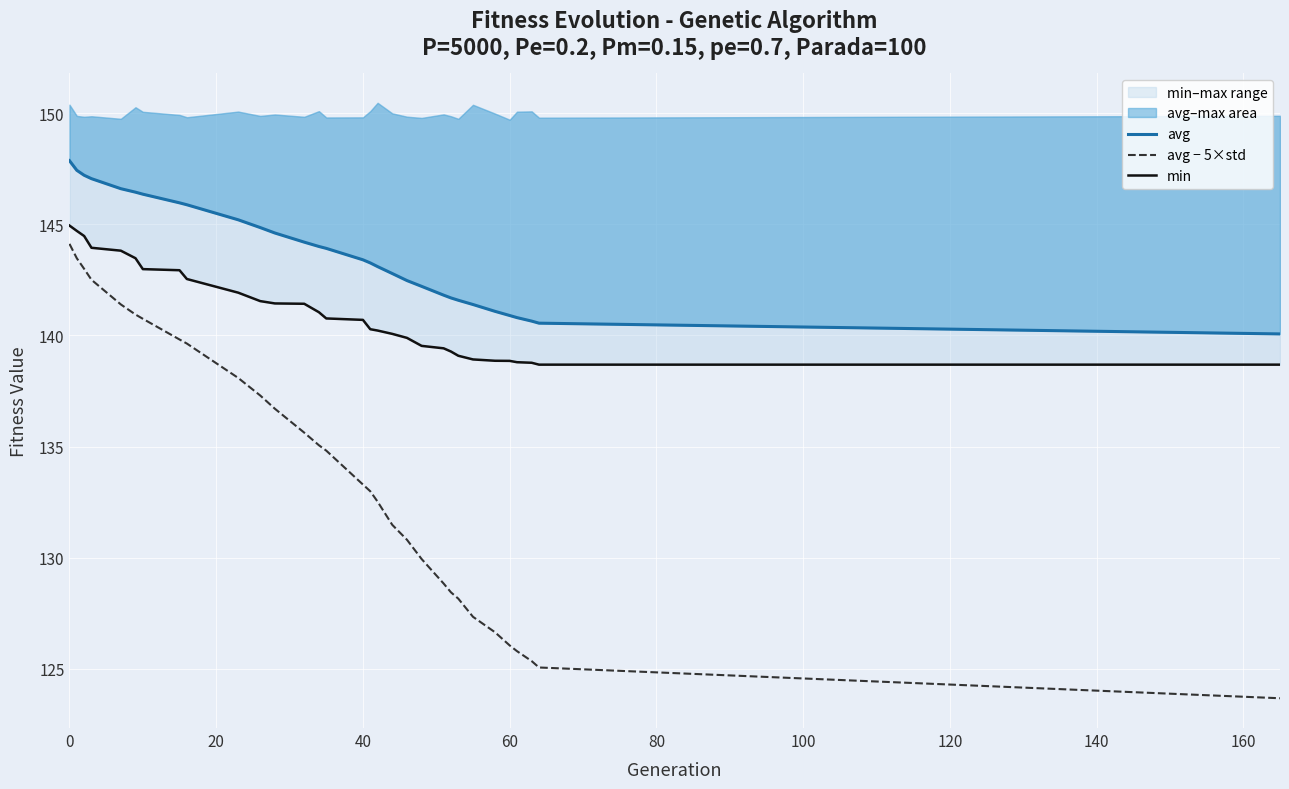

The avg series shows 40.2 at 12. True or false?

False